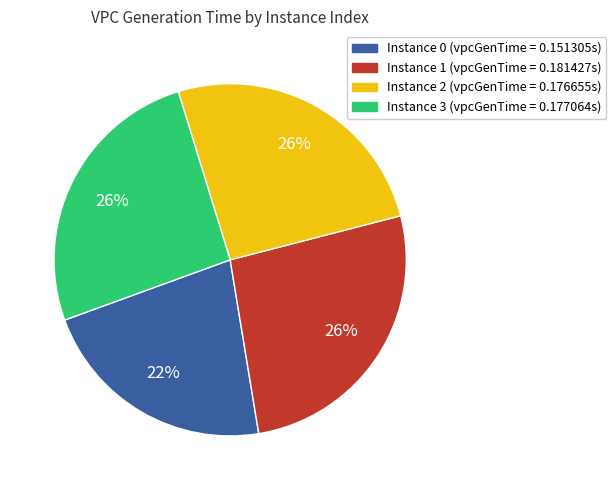

Is there any slice that represents more than half of the pie?

No